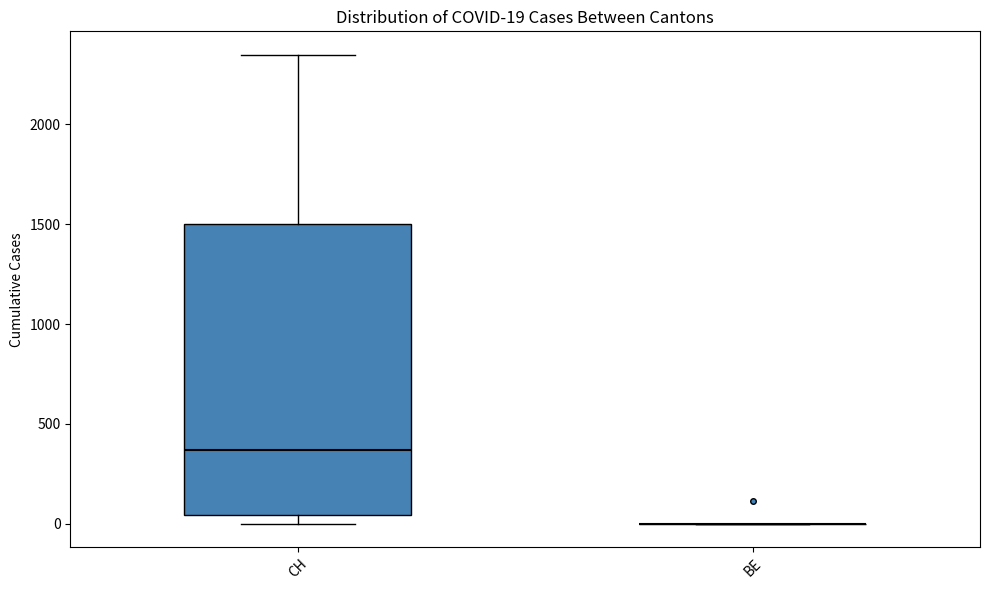

Which box is the tallest, from its lower edge to its upper edge?

CH